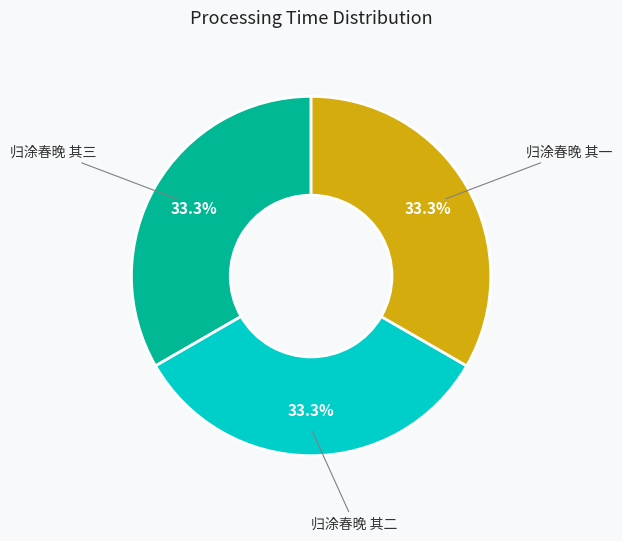

Does any single category account for the majority?

No